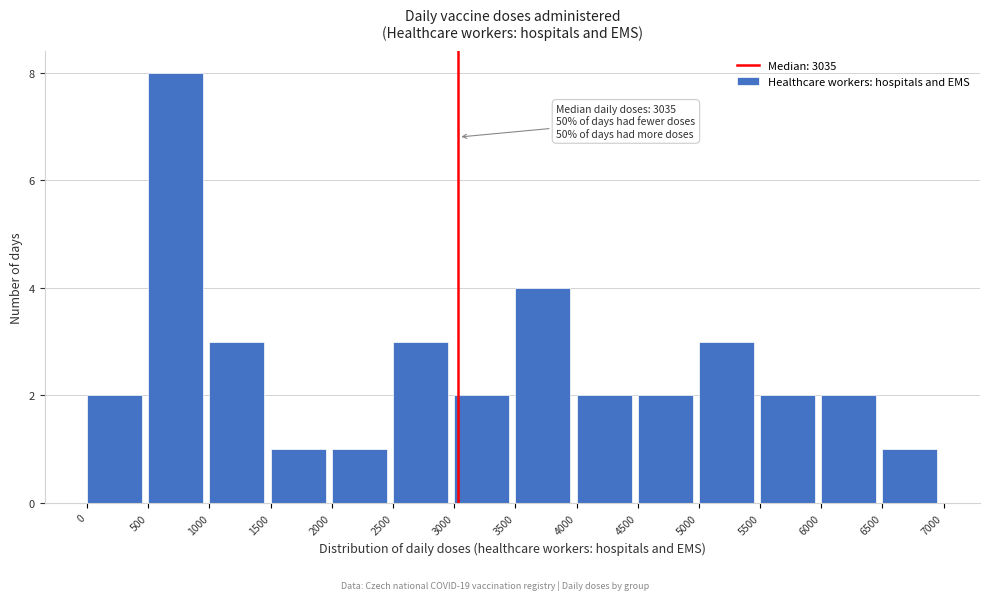

Which range on the x-axis has the tallest bar?

500 to 1000